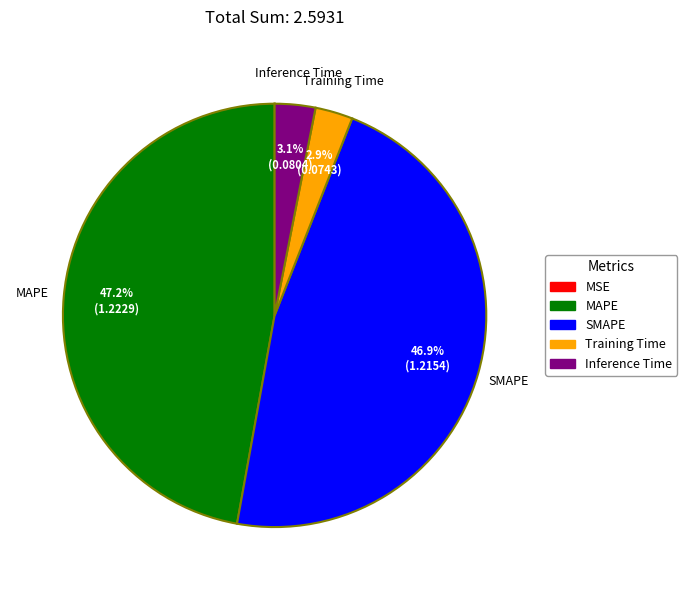

To the nearest percent, what is the difference between the largest and smallest slice percentages?

47%